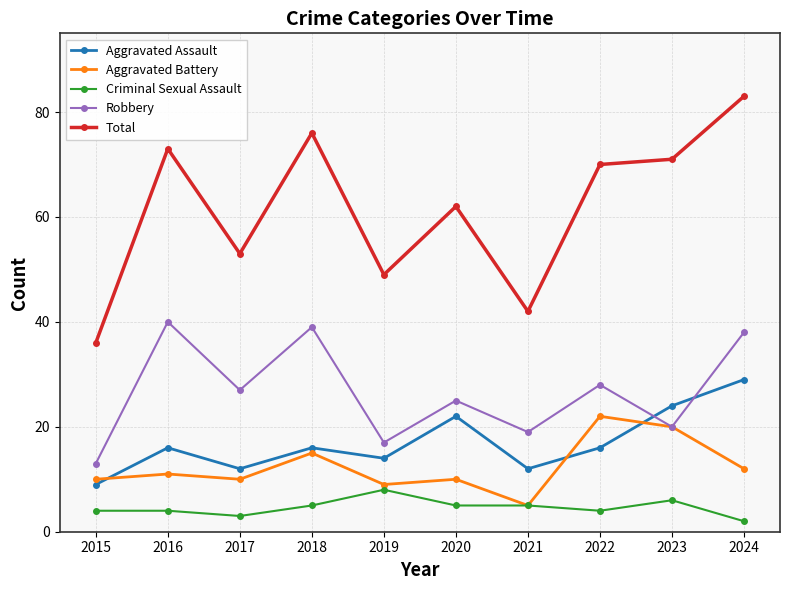

How many distinct data groups are displayed?

5